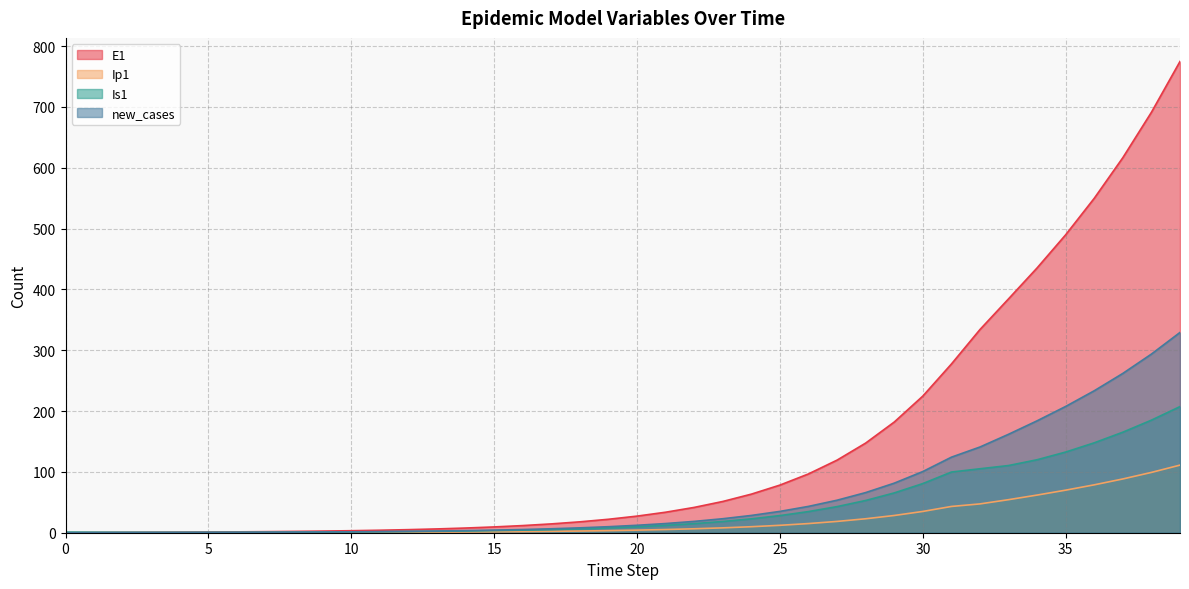

True or false: Is1 has a value of 81.6 at 34.

False